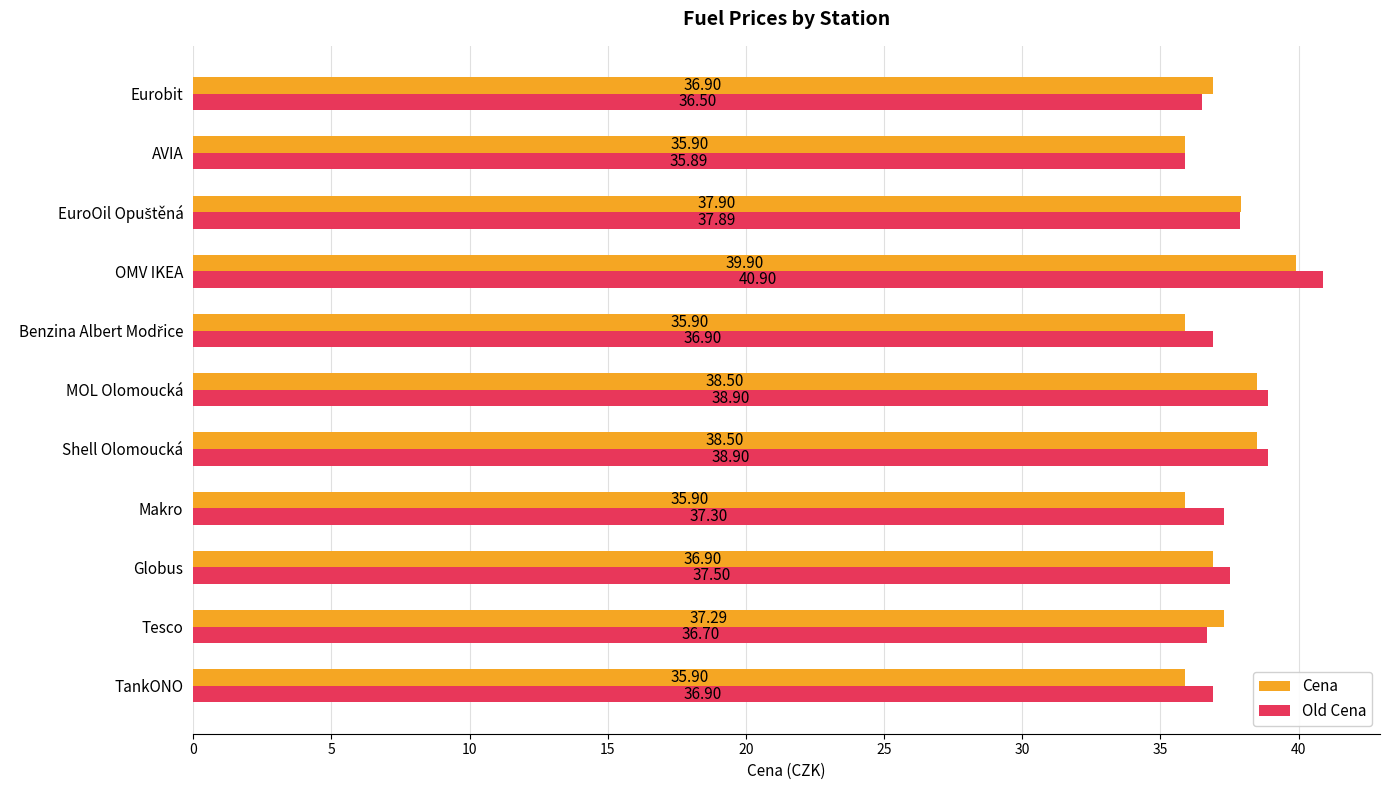

What is the greatest value displayed?

40.9